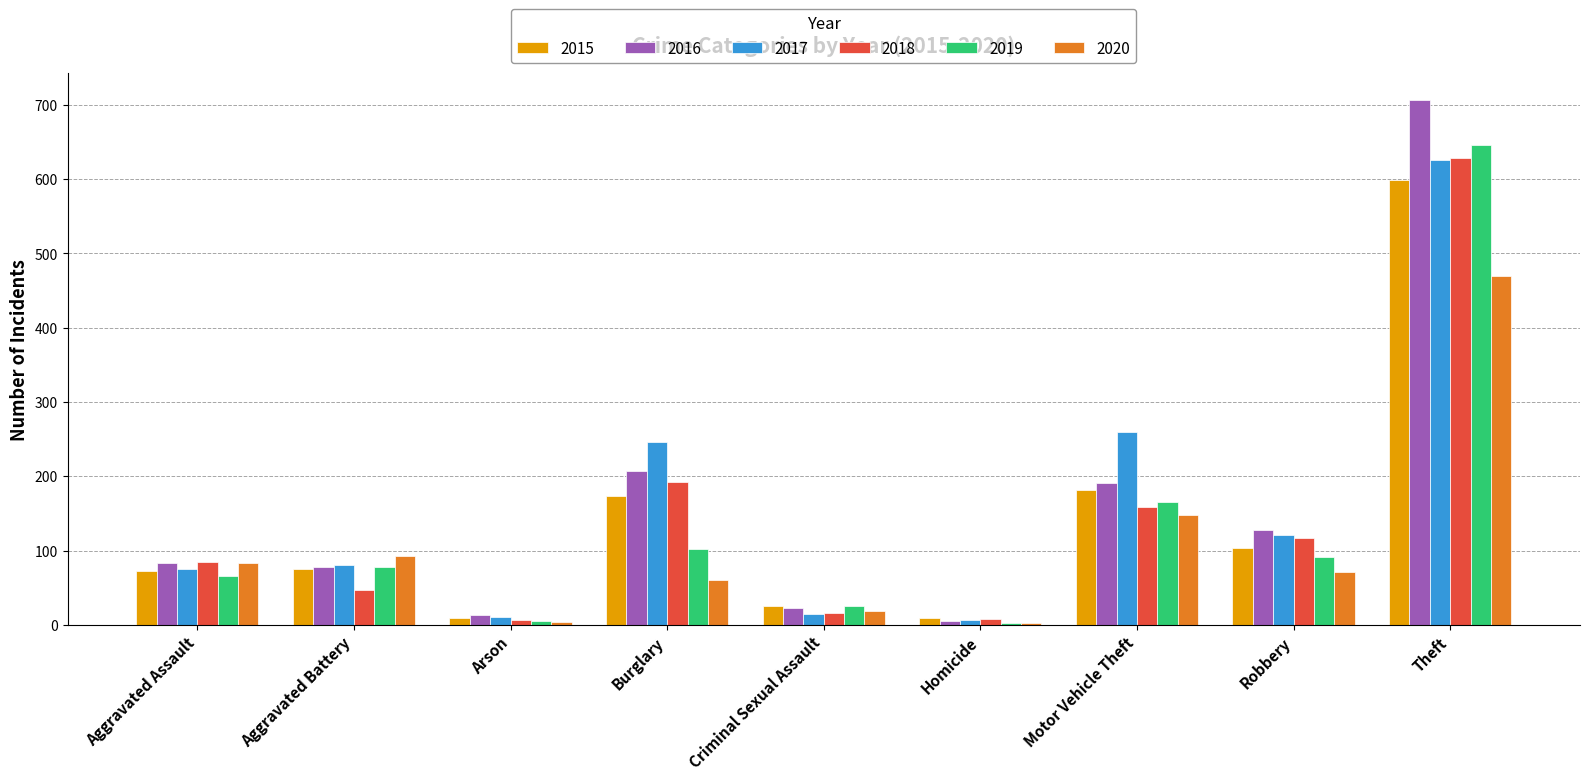

The value of 2015 at Burglary is 310. True or false?

False